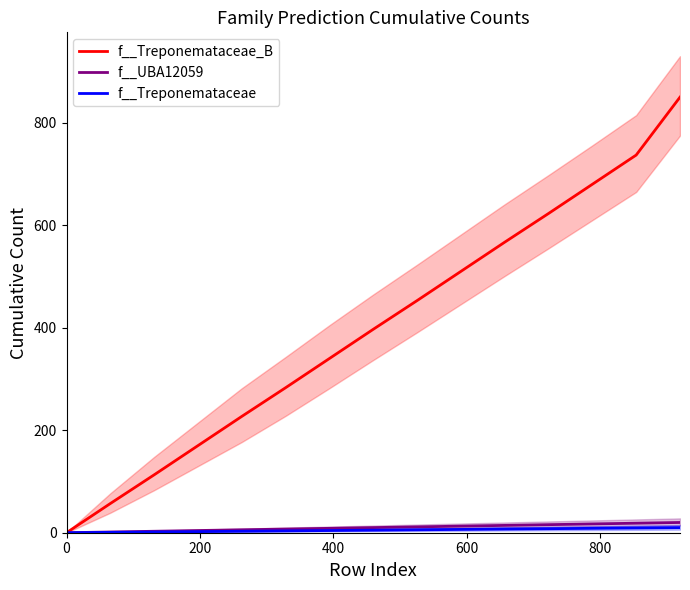

What is the difference between the maximum and minimum values in the f__Treponemataceae series?

10.0